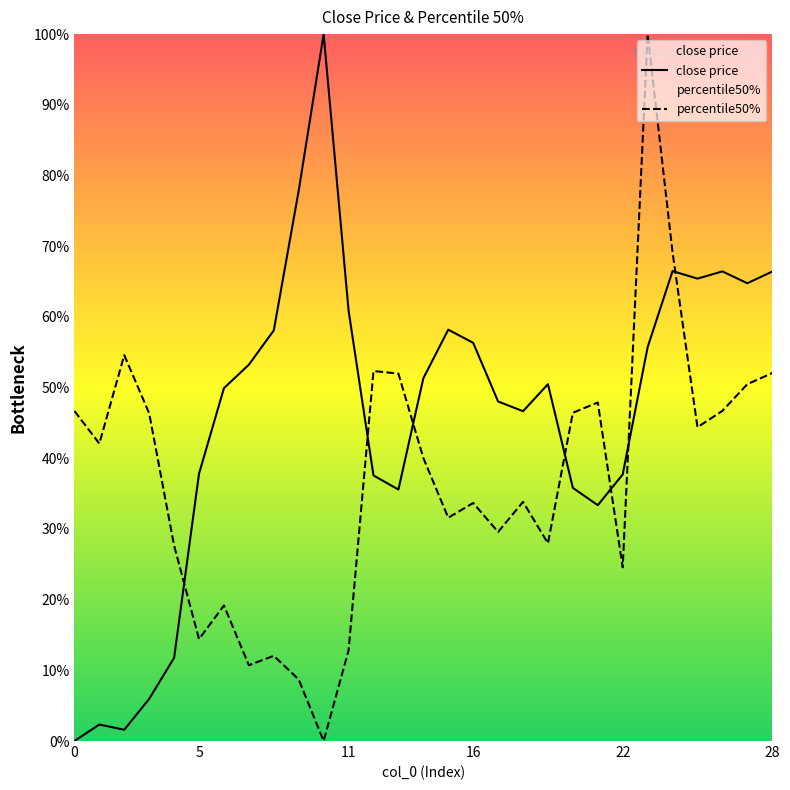

At which label is percentile50% closest to 0?

10